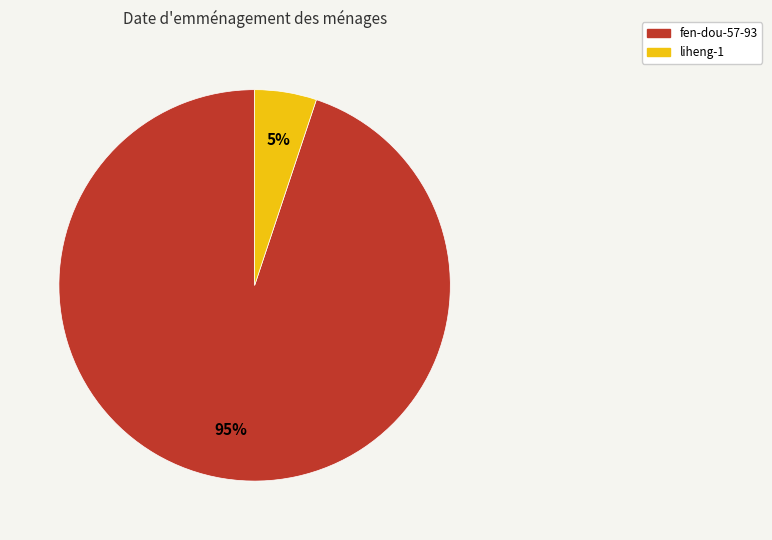

Does any single category account for the majority?

Yes